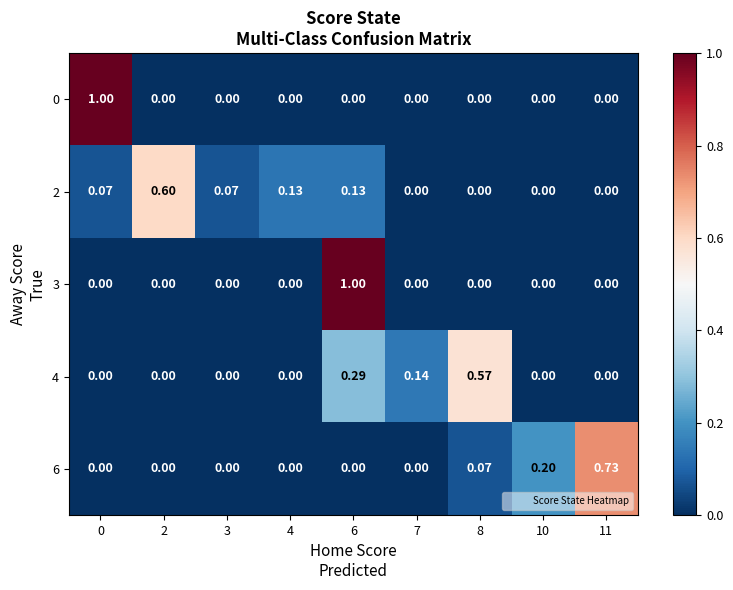

How many series are shown in this chart?

5